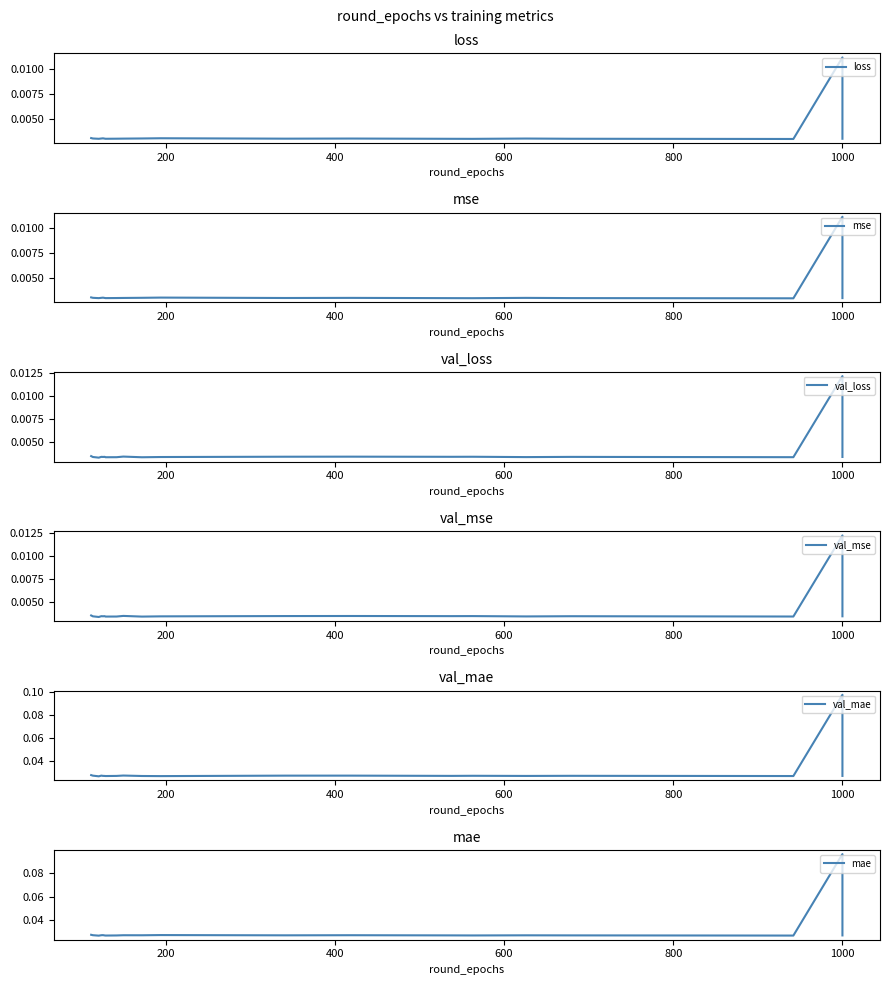

True or false: mse and mae cross at least once.

False